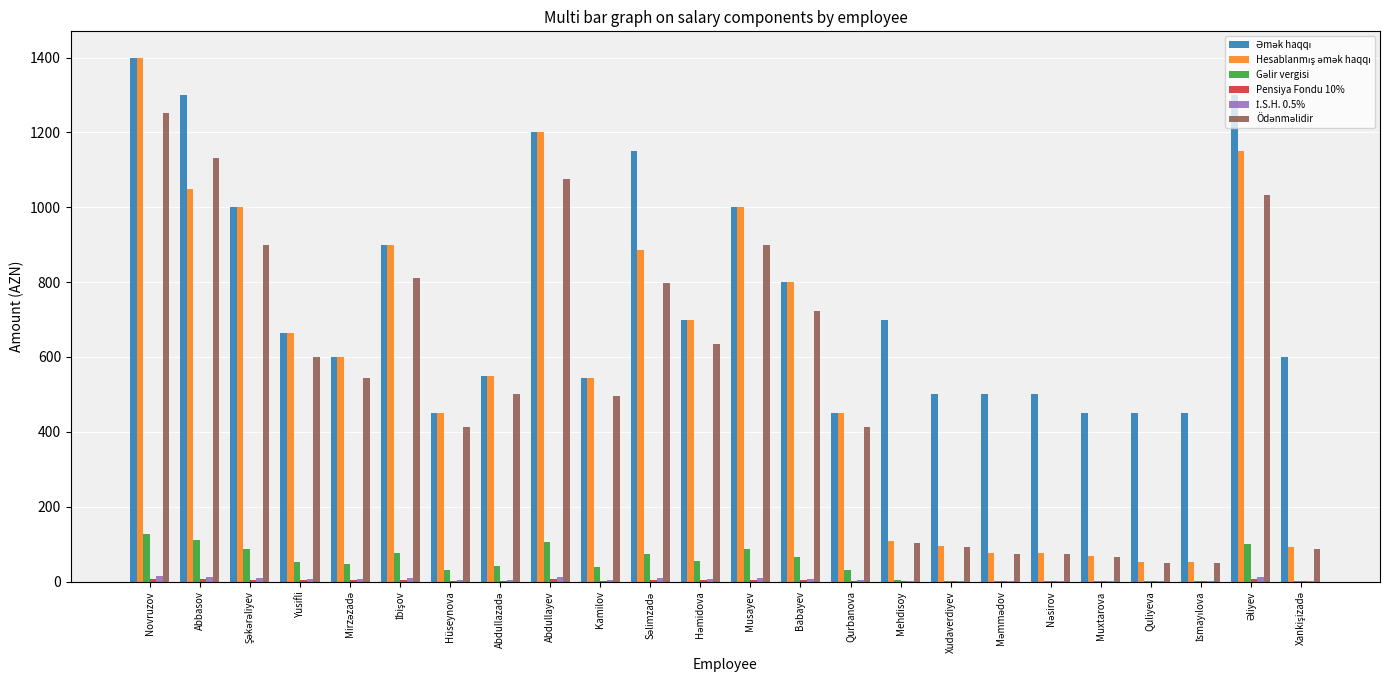

Which label corresponds to the largest value in the chart?

Novruzov